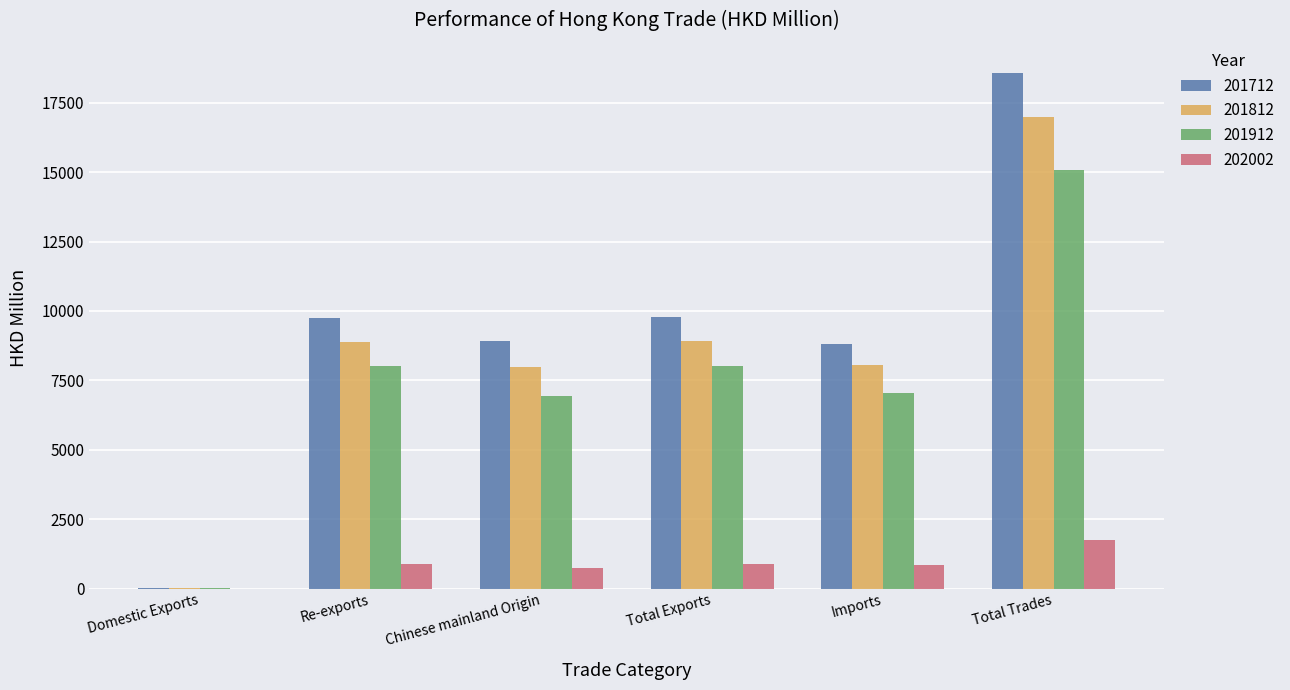

What is the sum of all 202002 values?

5131.8